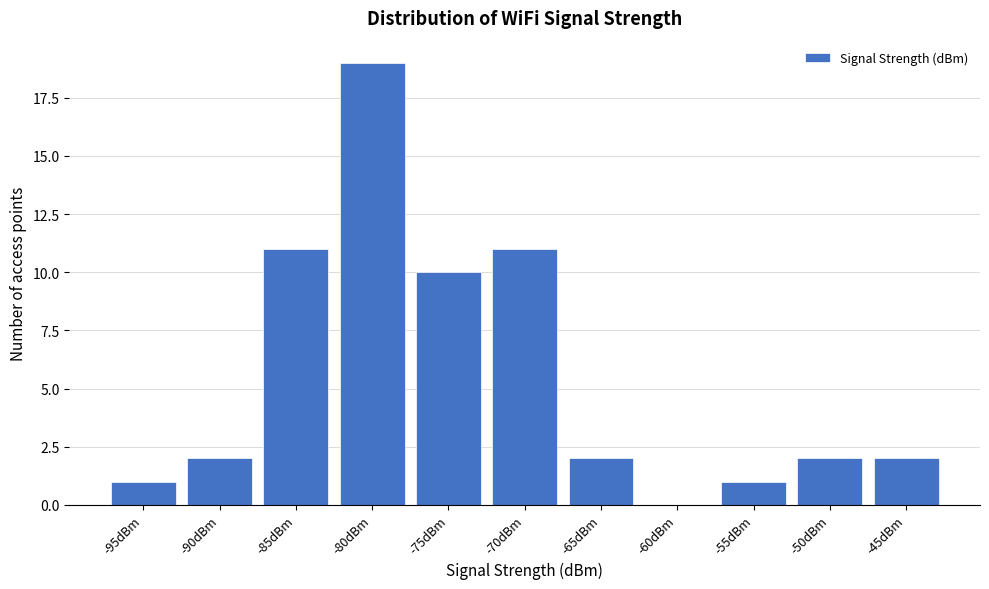

Reading left to right, list all the values displayed in this chart.

-95dBm=1	-90dBm=2	-85dBm=11	-80dBm=19	-75dBm=10	-70dBm=11	-65dBm=2	-60dBm=0	-55dBm=1	-50dBm=2	-45dBm=2